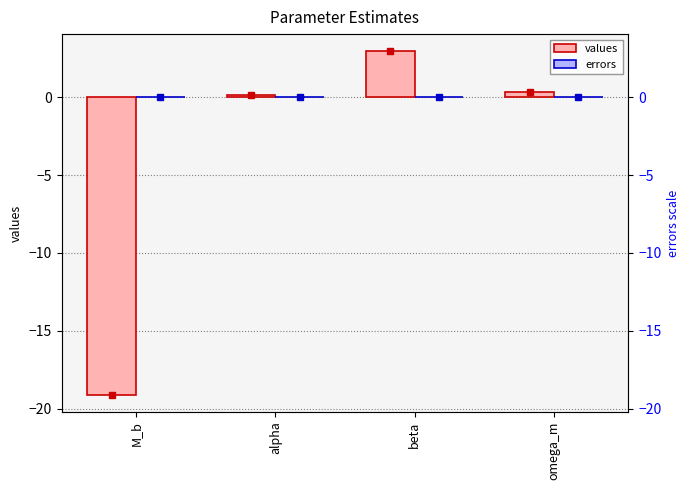

What is the greatest value displayed?

2.9